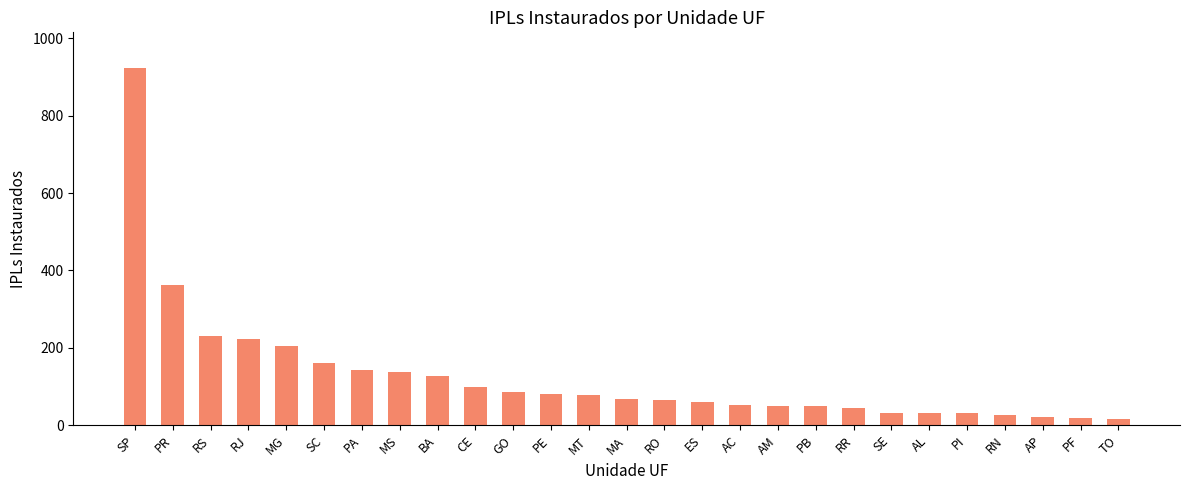

What is the maximum value shown in the chart?

923